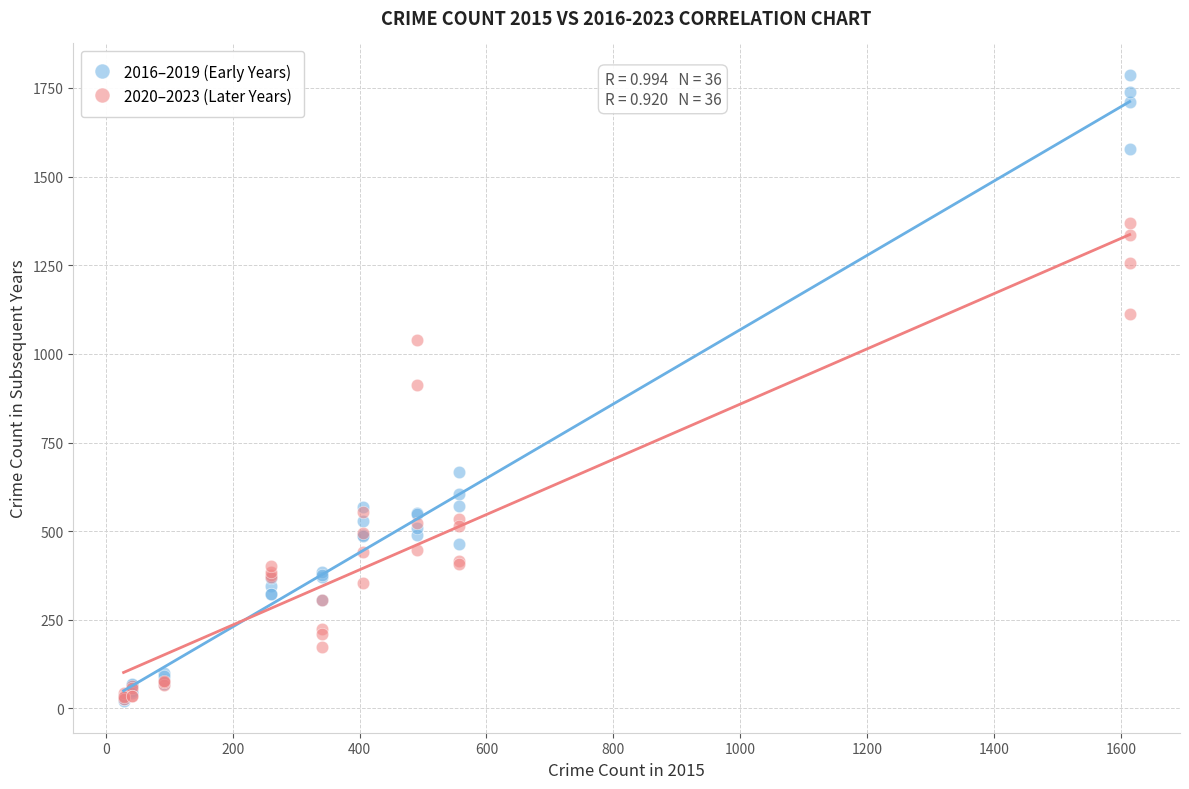

In the 2020–2023 (Later Years) series, what Y value is closest to 699?

555